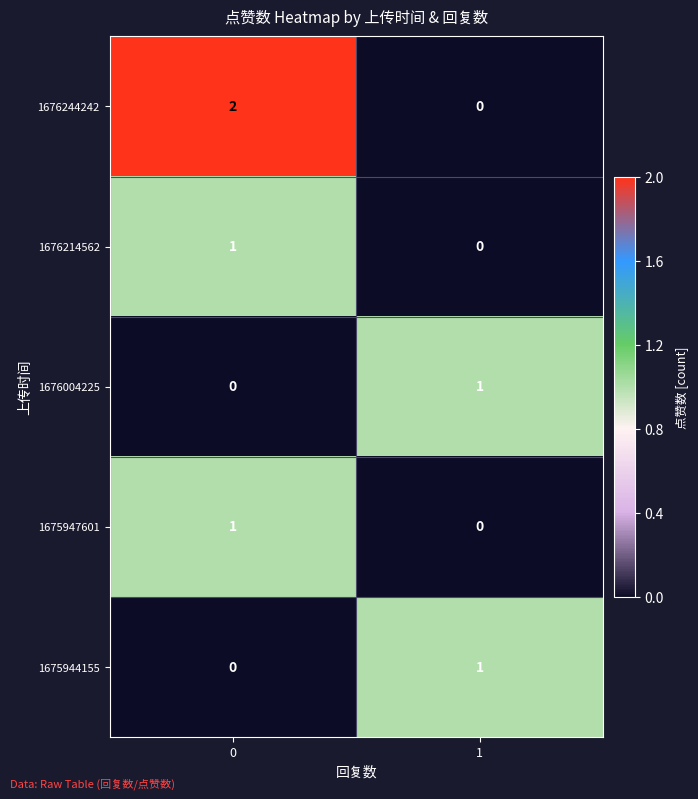

Reading left to right, what are all the values shown in this chart?

1676244242: 2	0
1676214562: 1	0
1676004225: 0	1
1675947601: 1	0
1675944155: 0	1